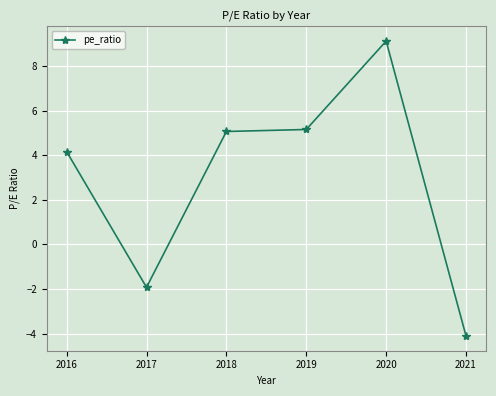

Which has a higher value, 2016 or 2019?

2019